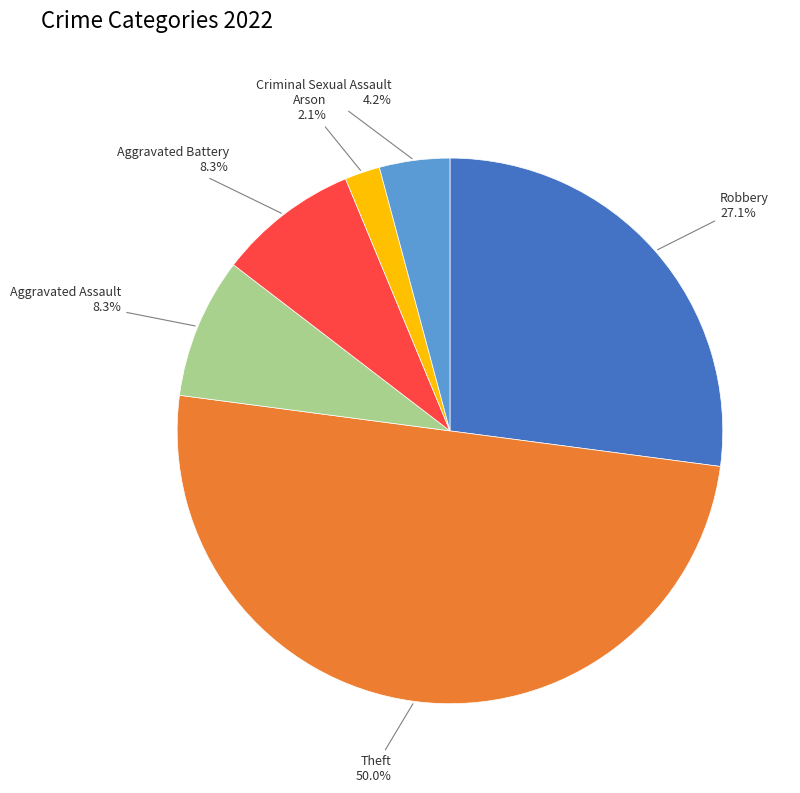

How many slices are in this pie chart?

6